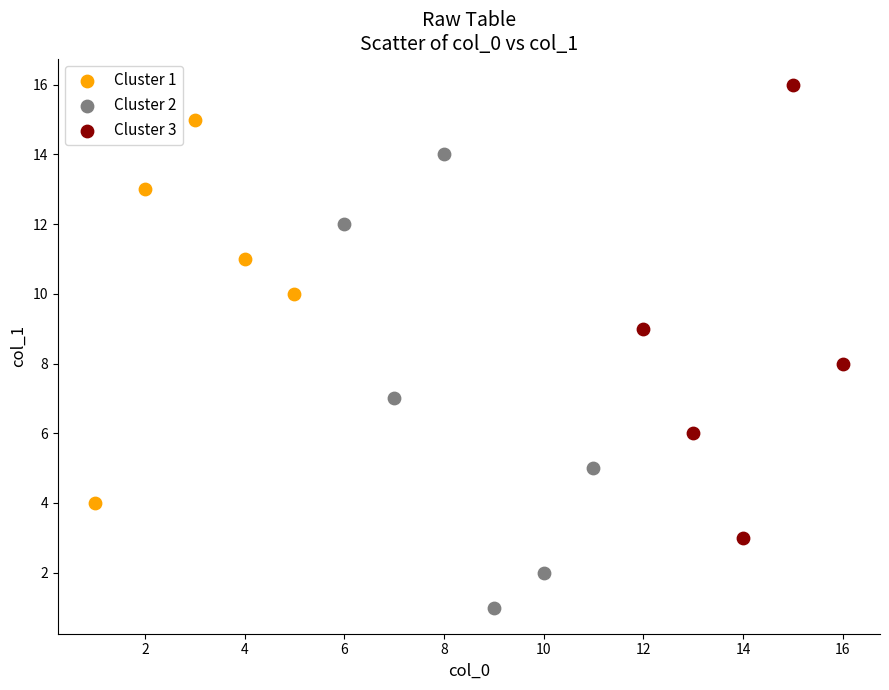

Which series reaches the maximum Y coordinate?

Cluster 3